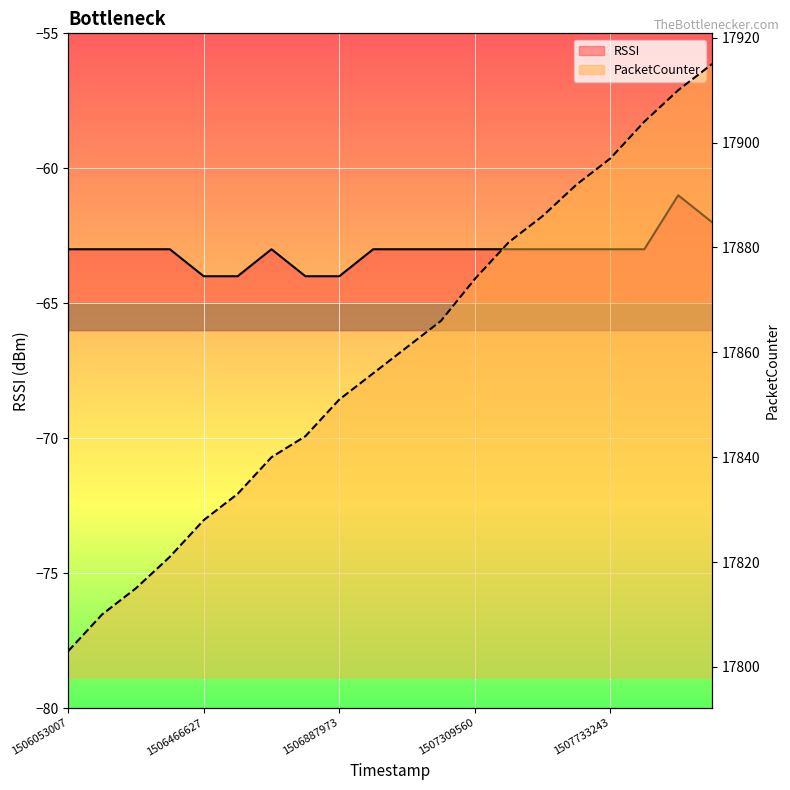

What is the value of the PacketCounter point at the 17th from the left?

17897